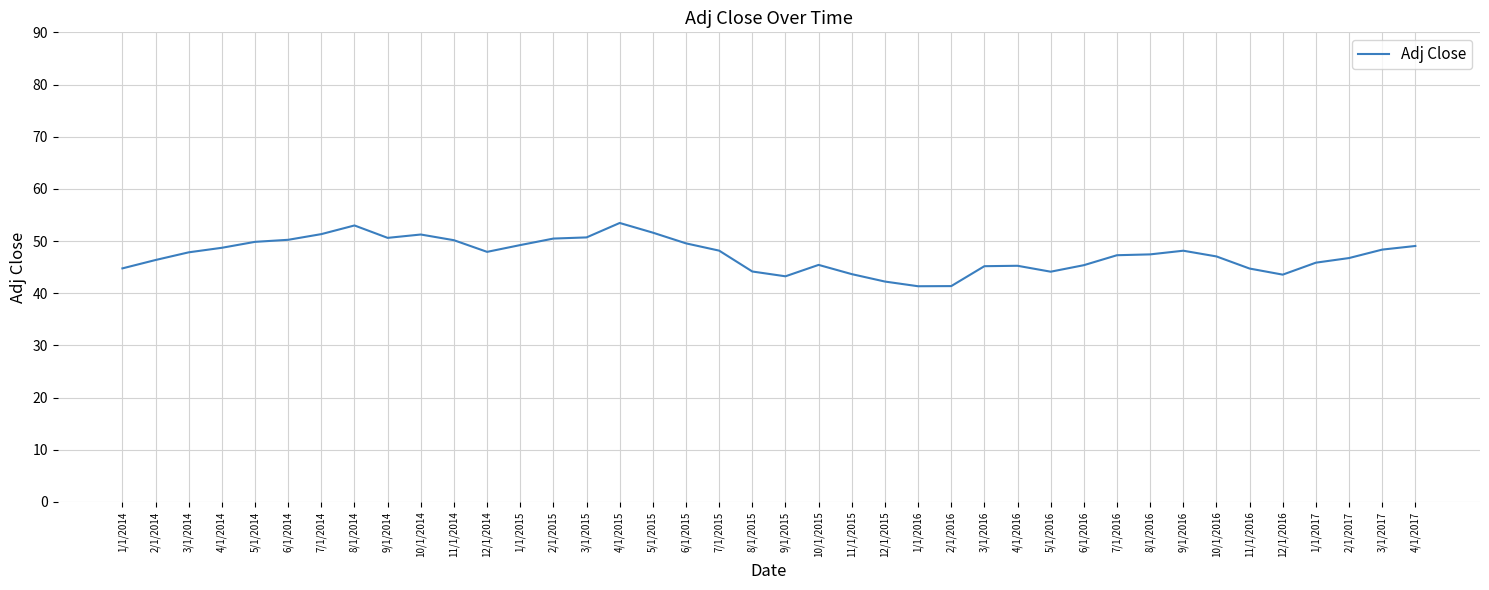

What is the greatest value displayed?

53.5